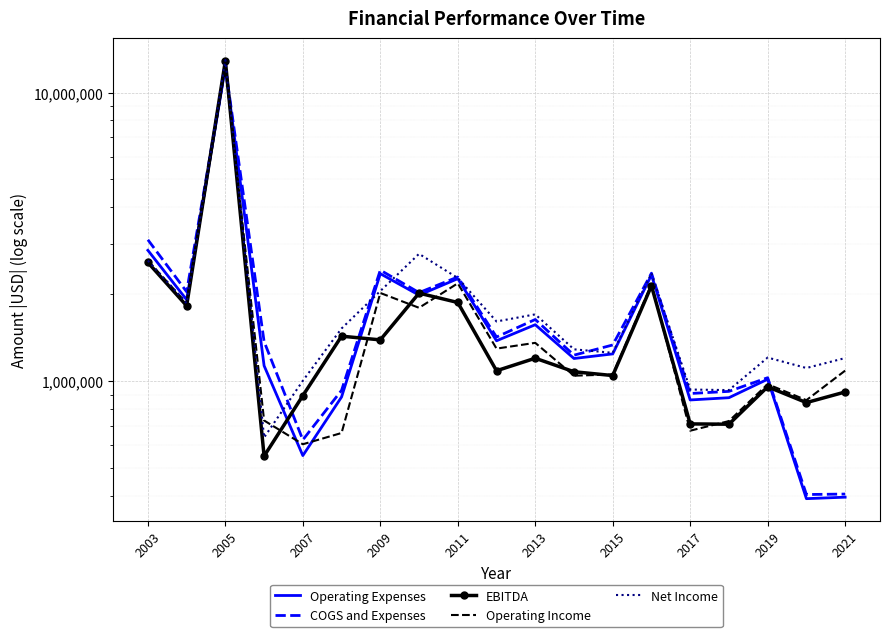

Is it true that Operating Income equals 7903975 at 2005?

False